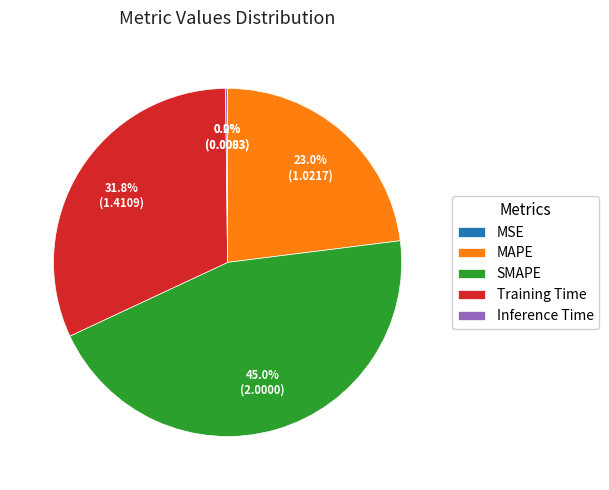

To the nearest percent, what is the difference between the largest and smallest slice percentages?

45%